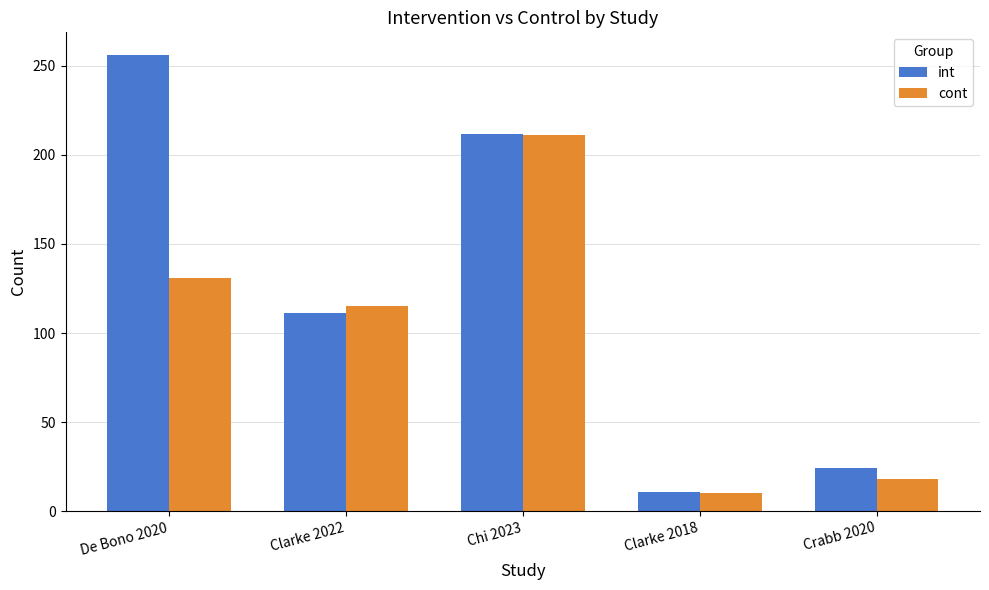

What is the difference between the maximum and minimum values in the int series?

245